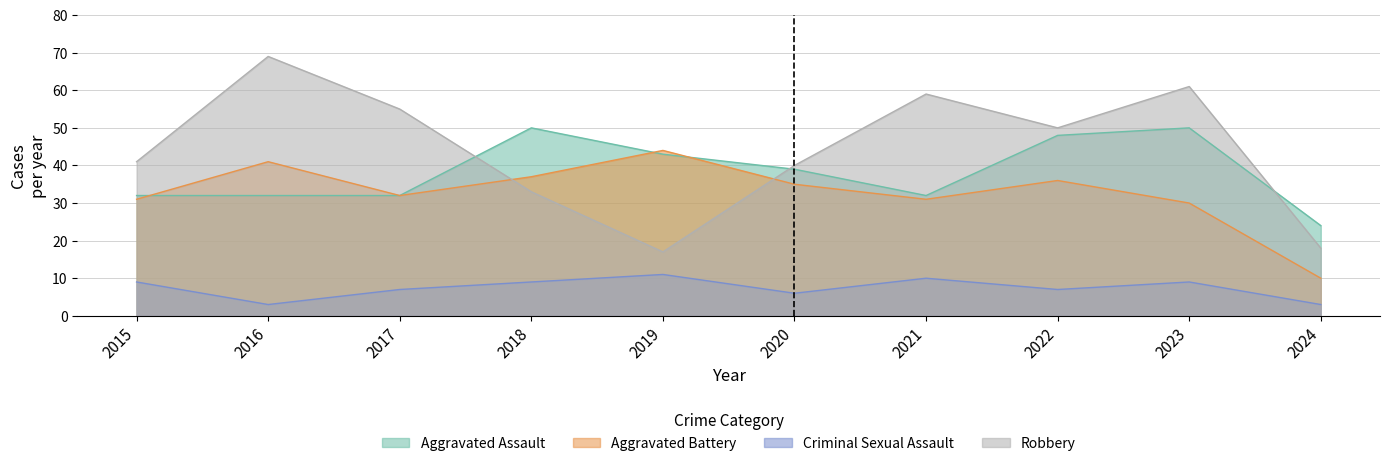

At which label is Criminal Sexual Assault closest to 7?

2017